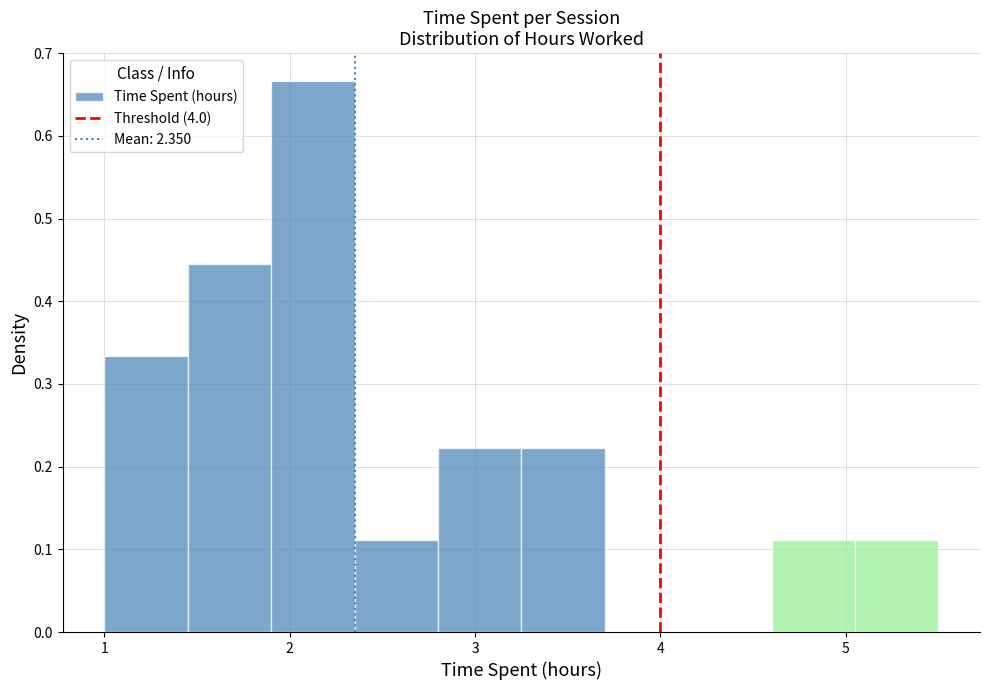

What is the height of the bar covering 1.00 to 1.45 on the x-axis? Neither the bar edges nor the heights are printed on the chart, so give them approximately, as read against the axes.

0.33